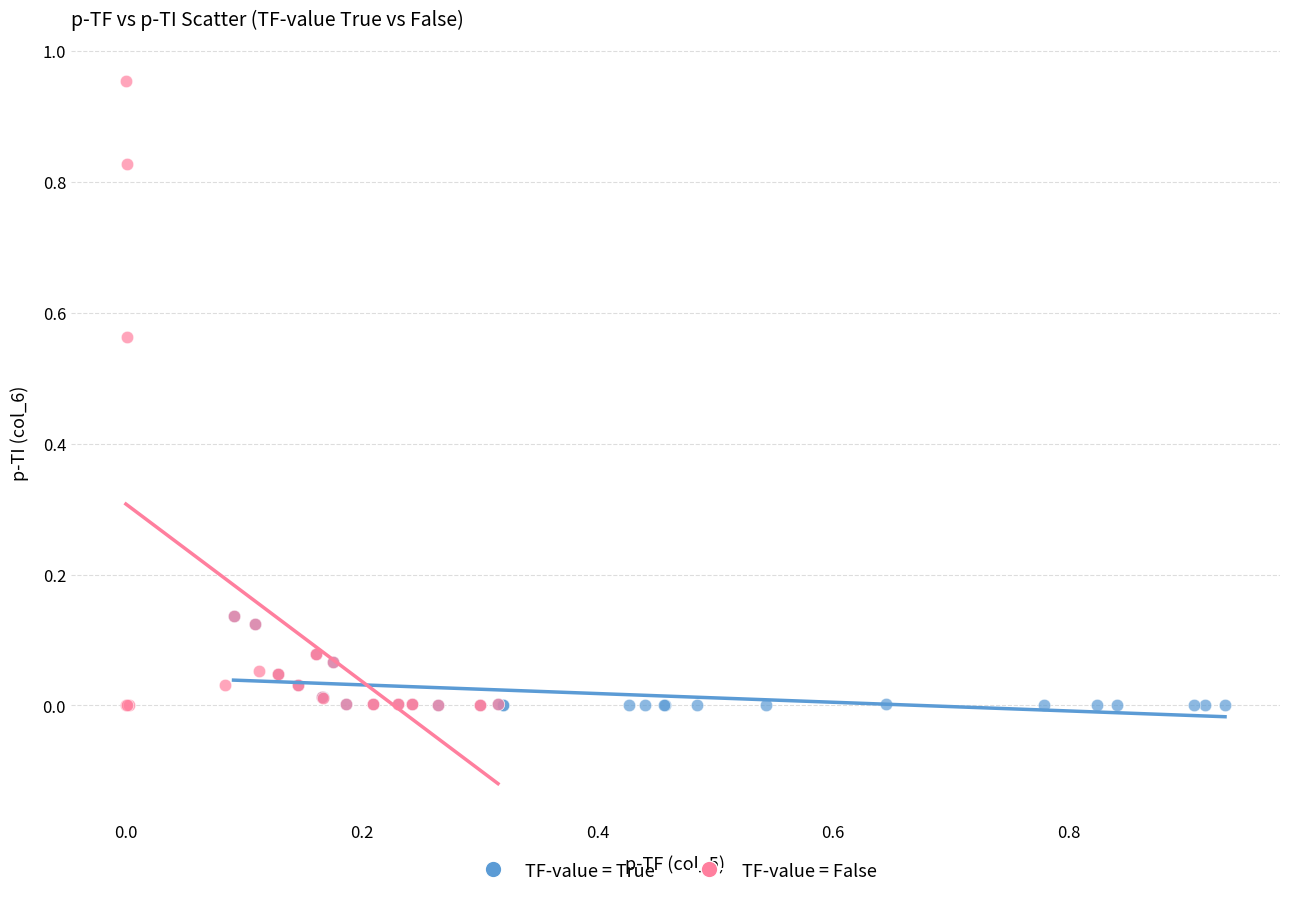

Which series has the largest Y range (max minus min)?

TF-value = False